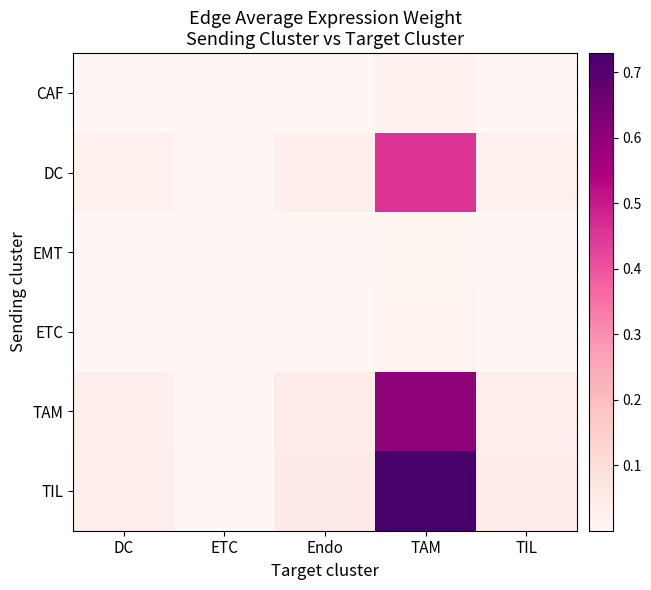

Reading left to right, extract all data points from this chart.

CAF: DC=0.0	ETC=0.0	Endo=0.0	TAM=0.0	TIL=0.0
DC: DC=0.0	ETC=0.0	Endo=0.0	TAM=0.5	TIL=0.0
EMT: DC=0.0	ETC=0.0	Endo=0.0	TAM=0.0	TIL=0.0
ETC: DC=0.0	ETC=0.0	Endo=0.0	TAM=0.0	TIL=0.0
TAM: DC=0.0	ETC=0.0	Endo=0.0	TAM=0.6	TIL=0.0
TIL: DC=0.0	ETC=0.0	Endo=0.1	TAM=0.7	TIL=0.0